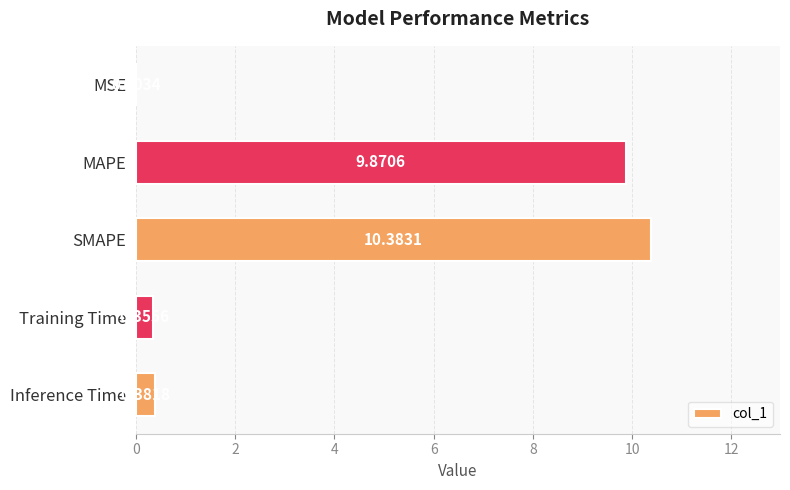

At which label is the value closest to 5?

Inference Time